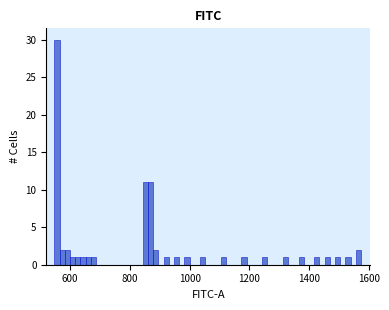

Read against the x-axis, roughly where is the centre of the tallest bar?

560